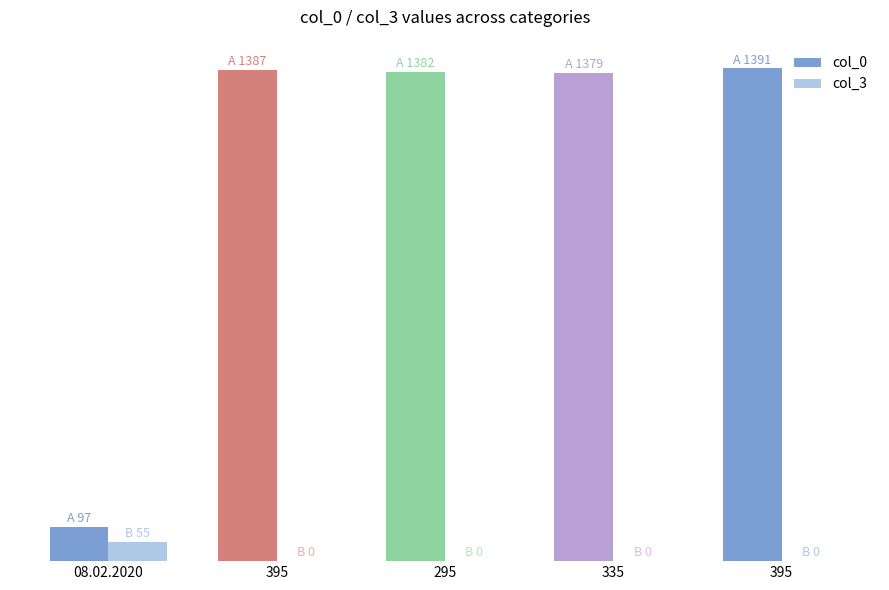

What is the label of the 1st bar from the left?

08.02.2020